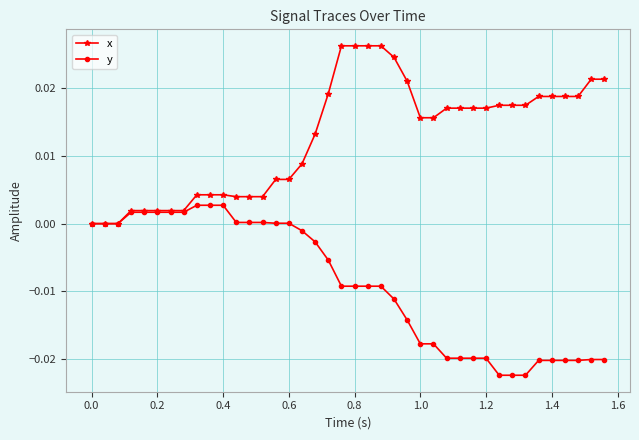

List the series in order of their overall mean, highest first.

x, y